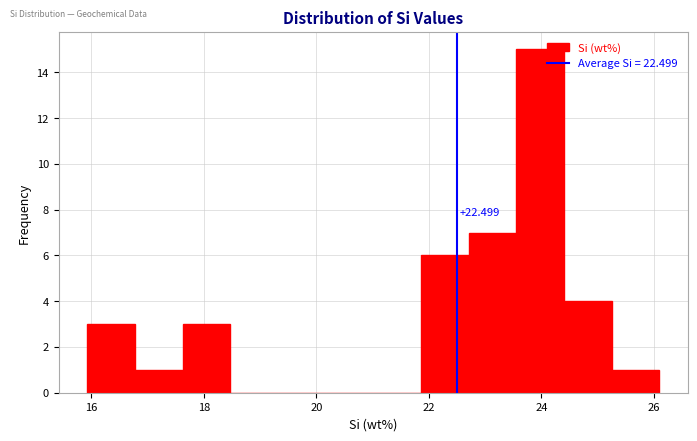

Which range on the x-axis has the tallest bar?

23.6 to 24.4